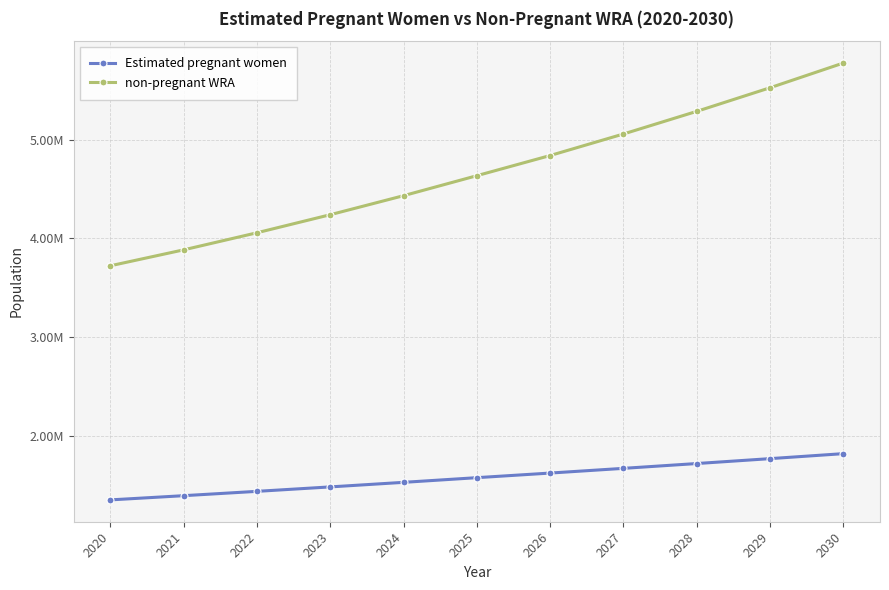

True or false: Estimated pregnant women has more than 2 points higher than both neighbors.

False